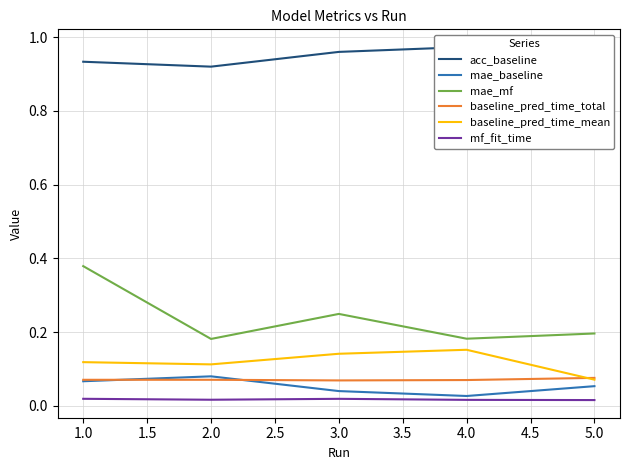

True or false: baseline_pred_time_mean and mf_fit_time cross at least once.

False